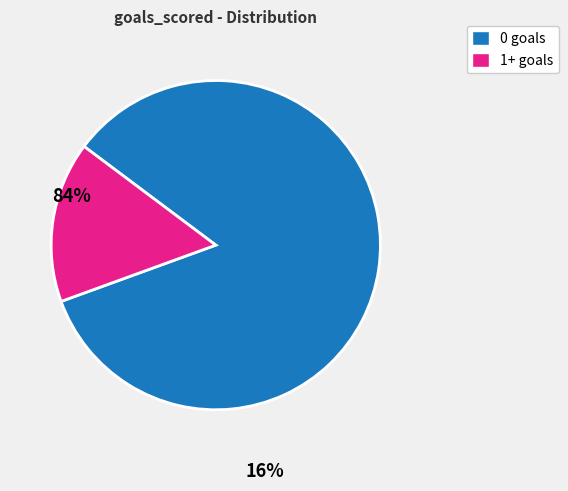

True or false: 1+ goals accounts for 25% of the total.

False